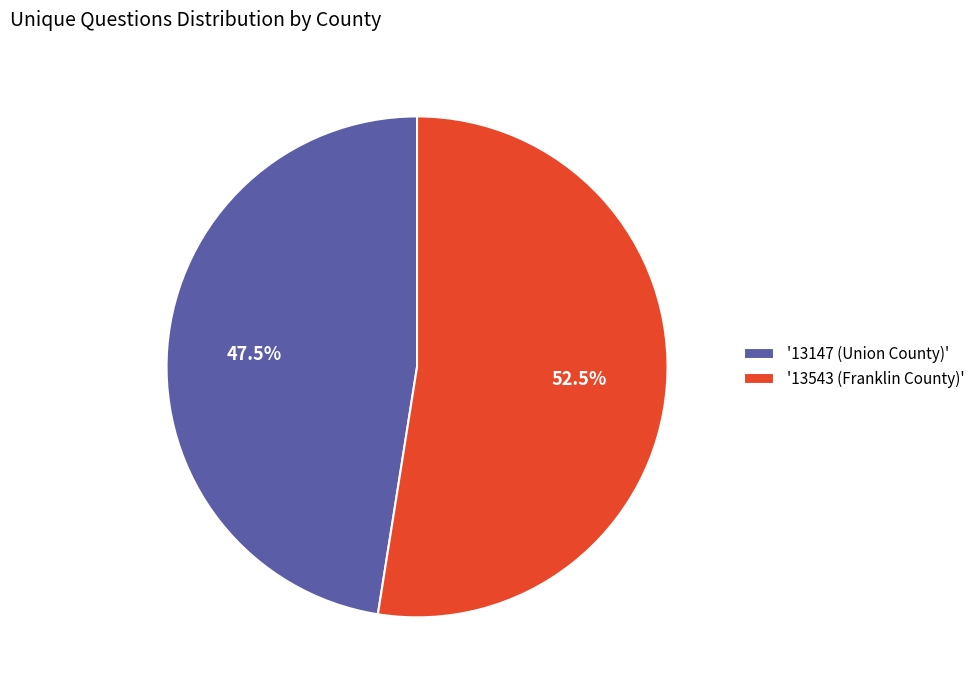

What is the largest slice in the pie chart?

'13543 (Franklin County)'